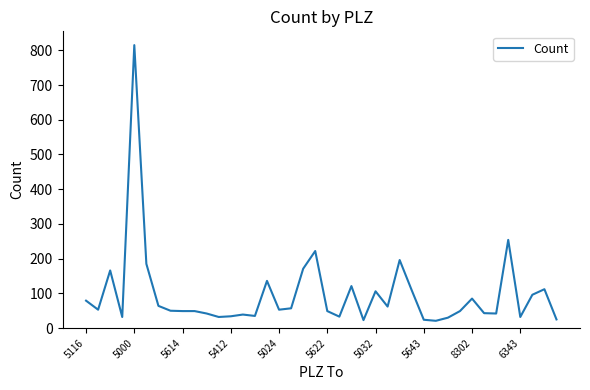

What is the maximum value shown in the chart?

815